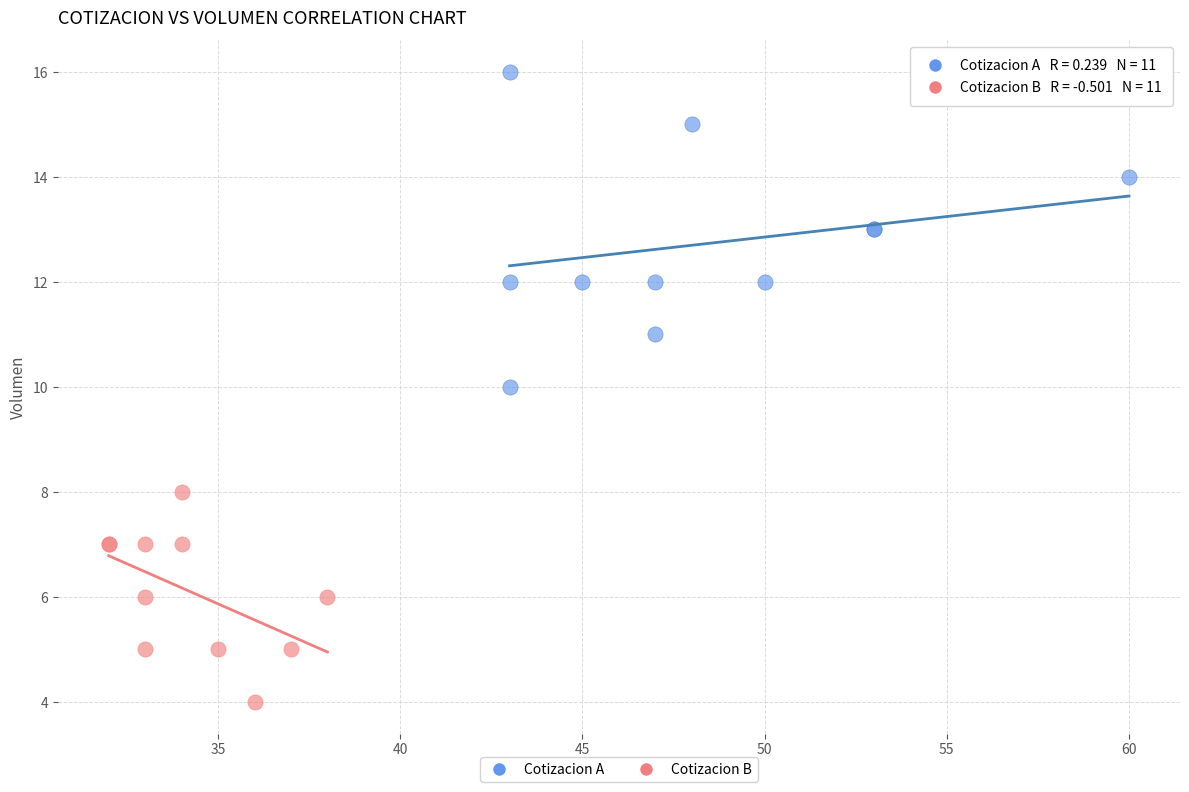

Which series reaches the maximum Y coordinate?

Cotizacion A